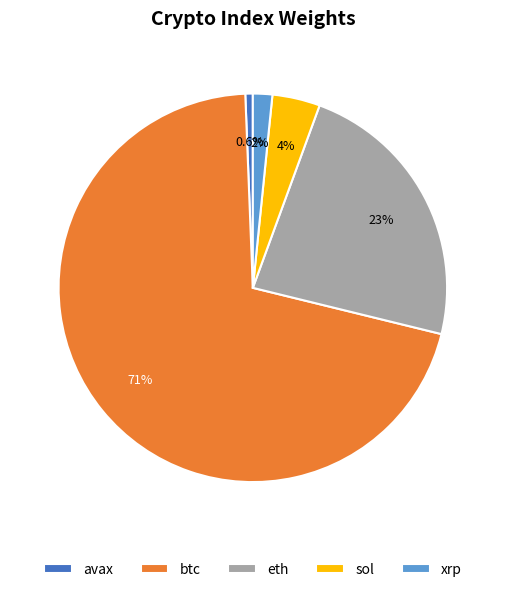

Is there a majority slice in this chart?

Yes